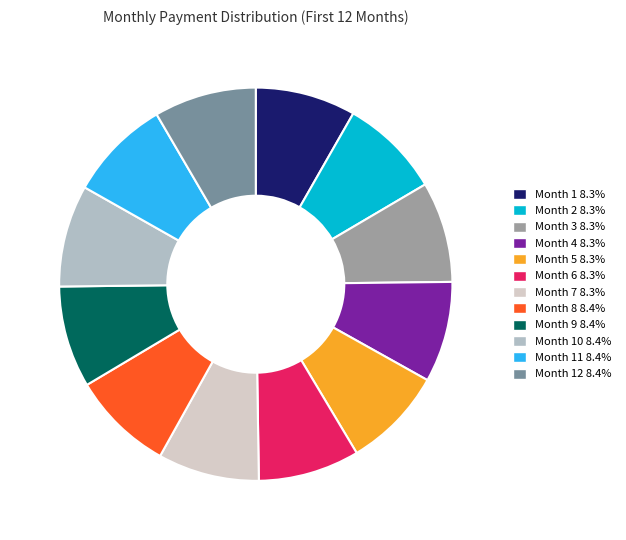

Is there a majority slice in this chart?

No